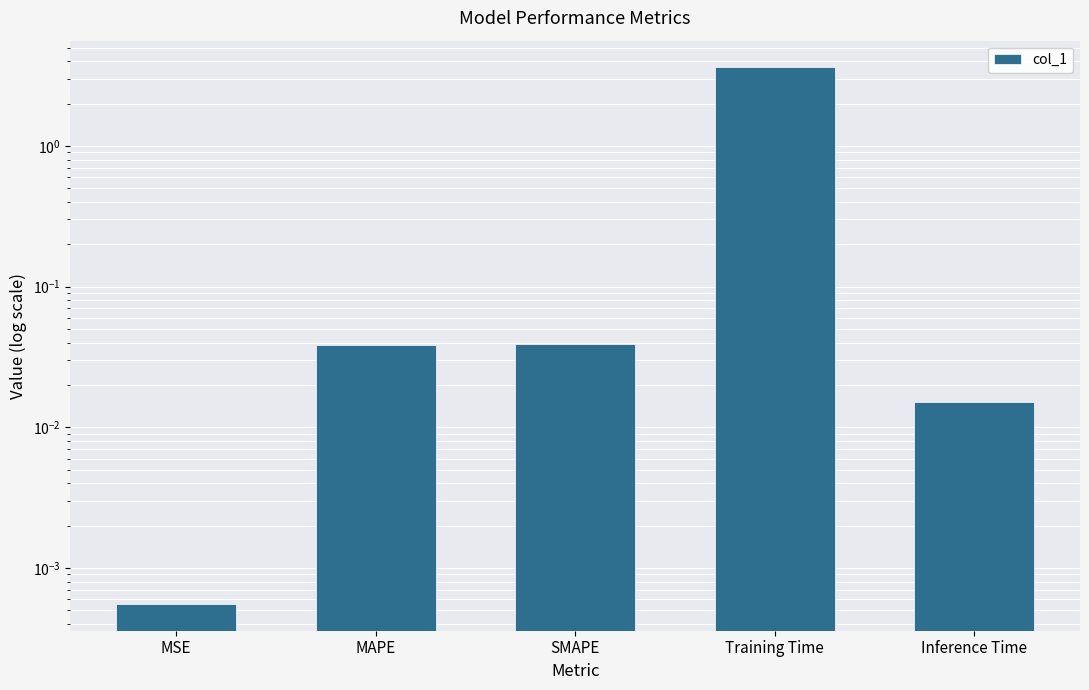

Is it true that the value at Training Time is 6.2?

False